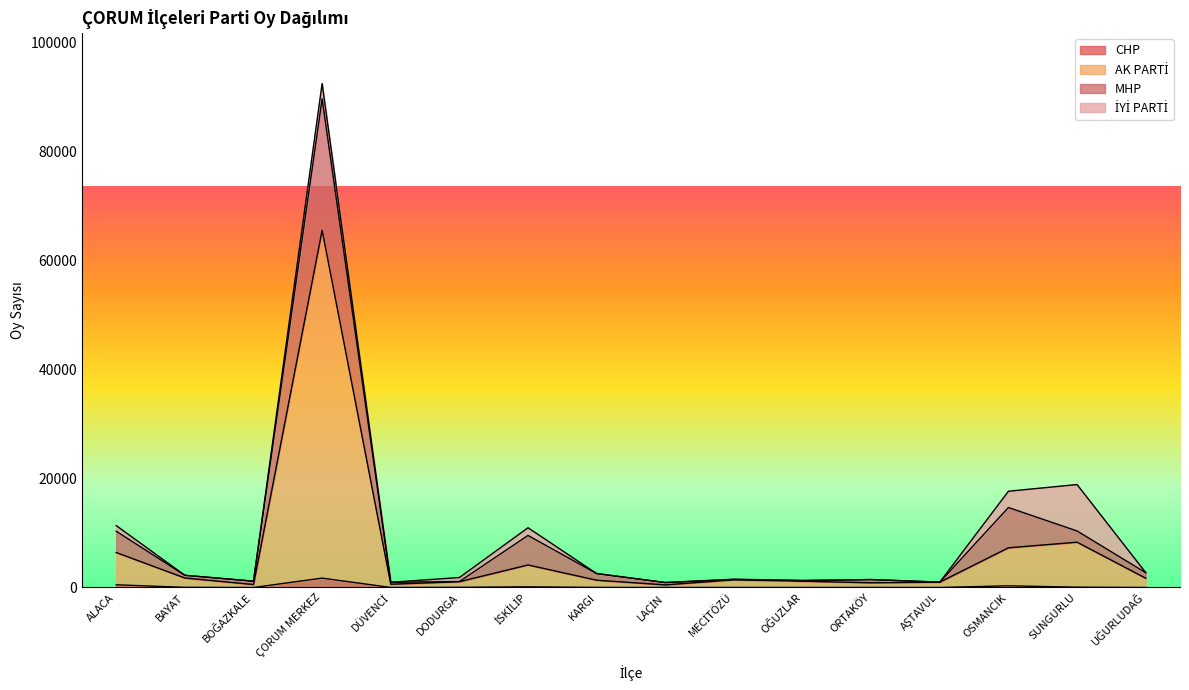

What is the highest value of the CHP series?

1724